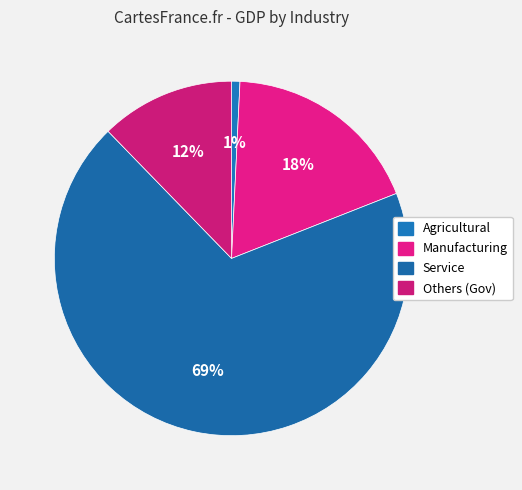

True or false: Service accounts for 82% of the total.

False